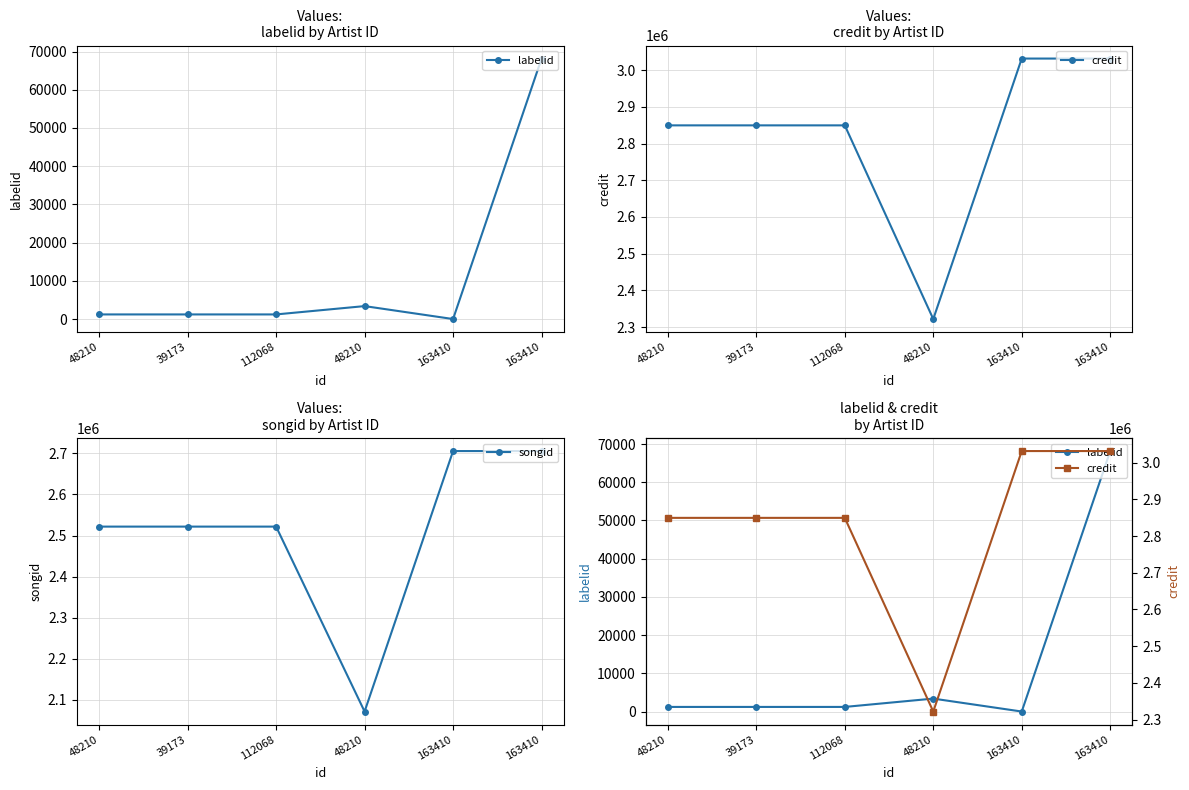

At which category does credit reach its first local valley?

48210